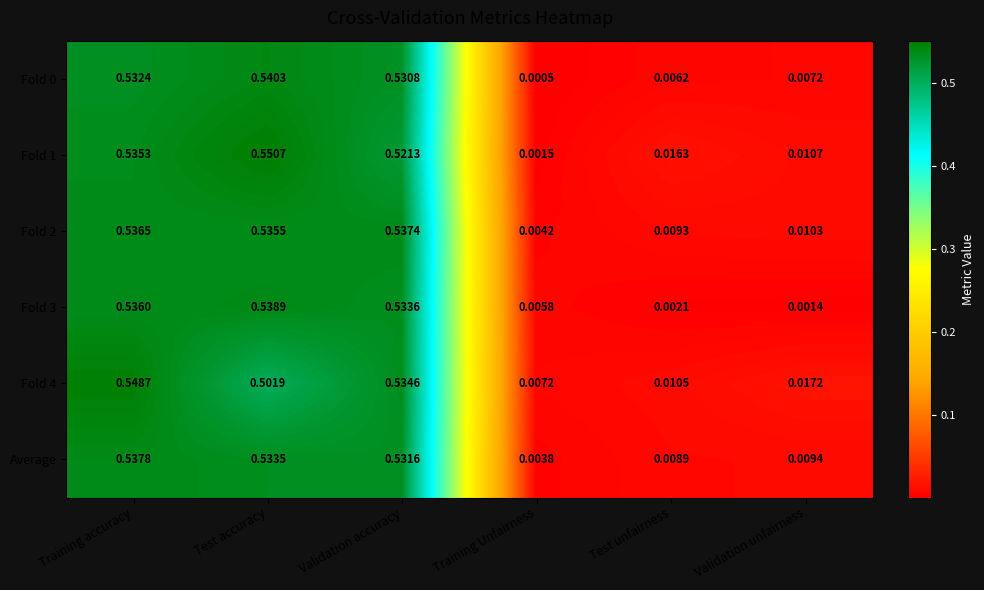

Which series has the largest total across all categories?

Fold 1